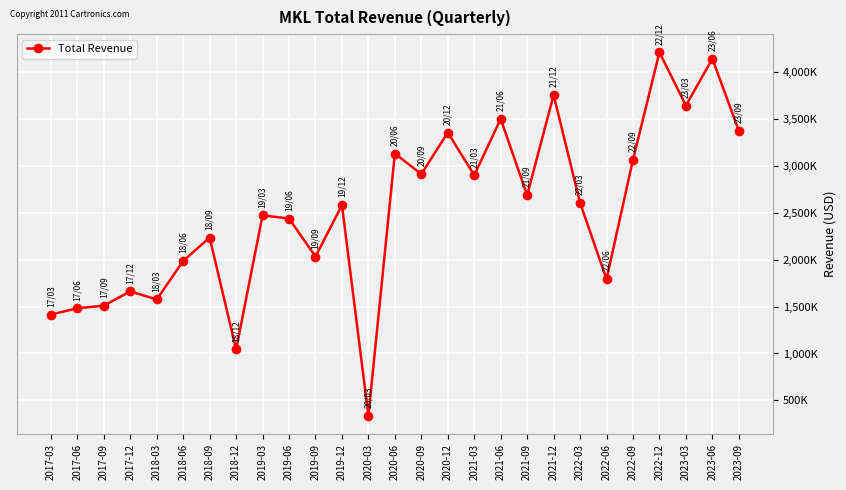

True or false: the data has more than 1 interior local peaks.

True